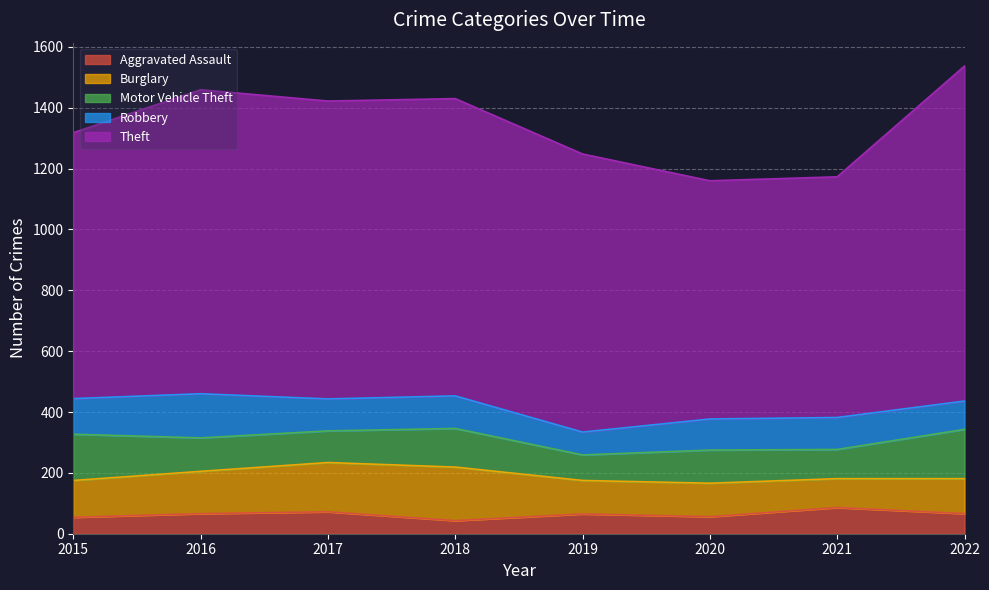

Which has a higher value, 2019 or 2021?

2021